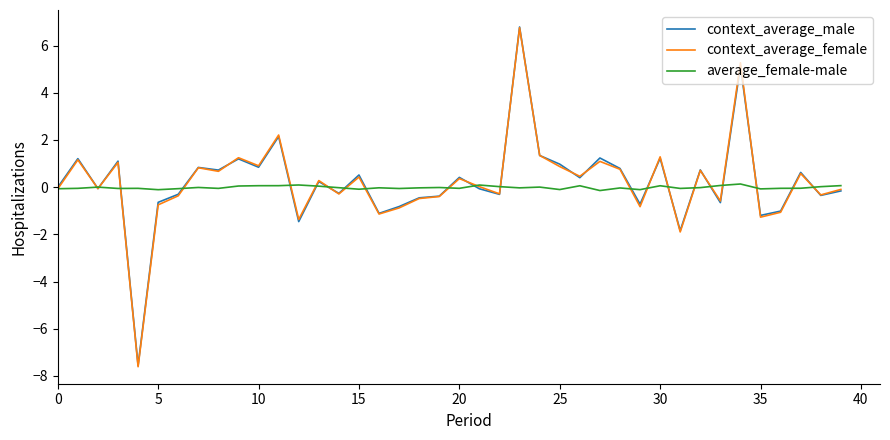

What is the maximum value shown in the chart?

6.8